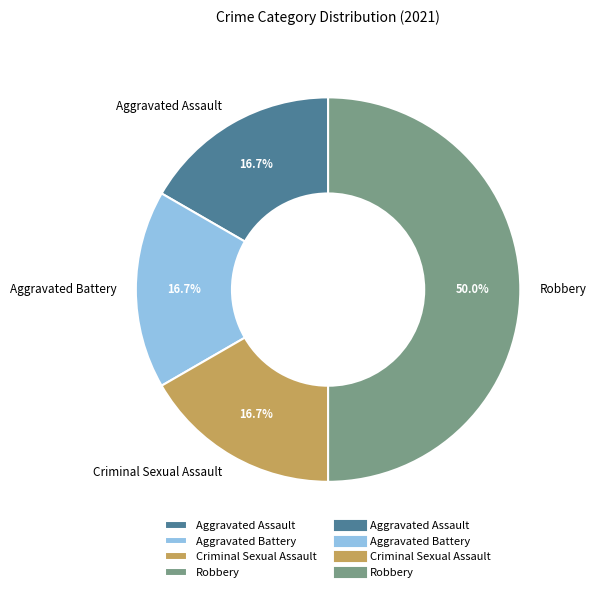

Which has a higher value, Aggravated Assault or Robbery?

Robbery